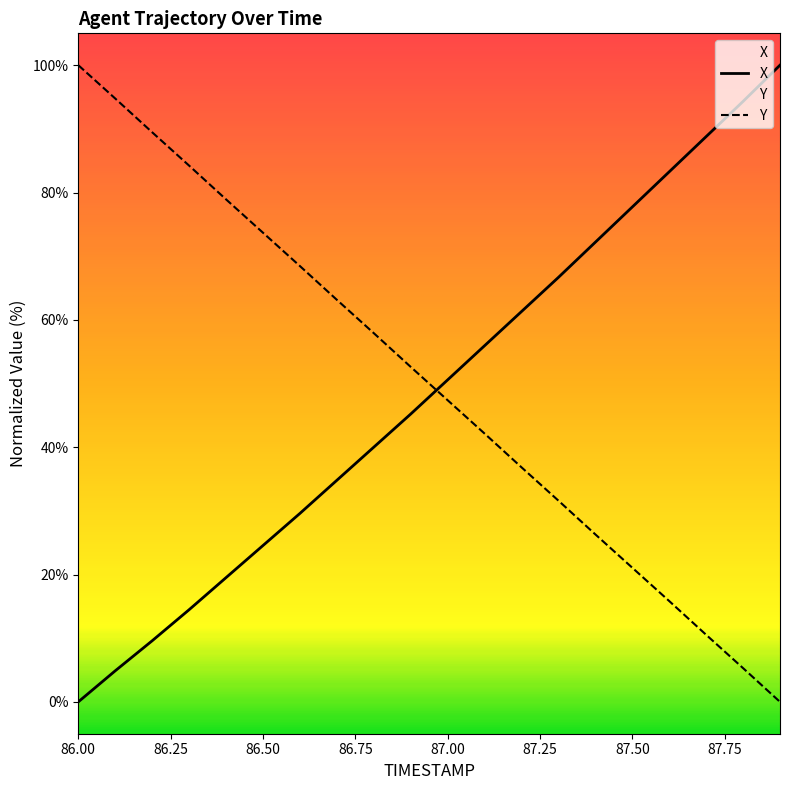

Between 87.3 and 87.8, which is larger?

87.8